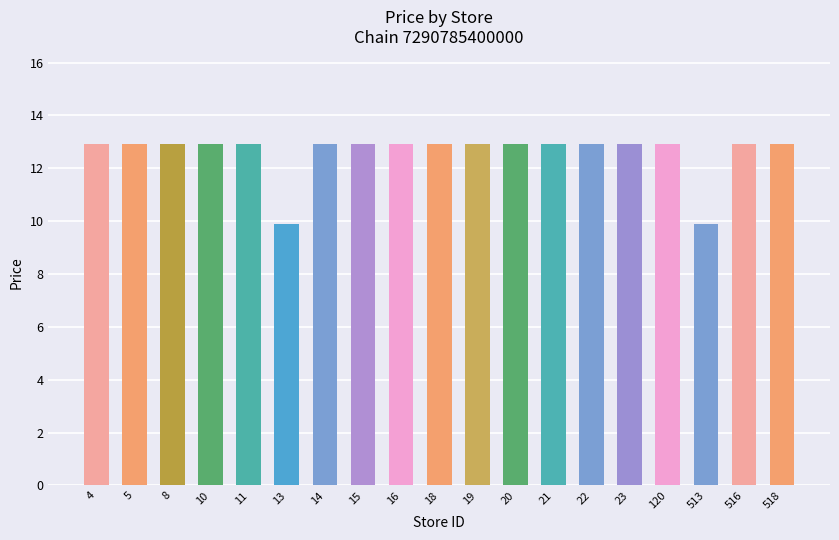

What is the ratio of the value at 20 to the value at 518?

1.0